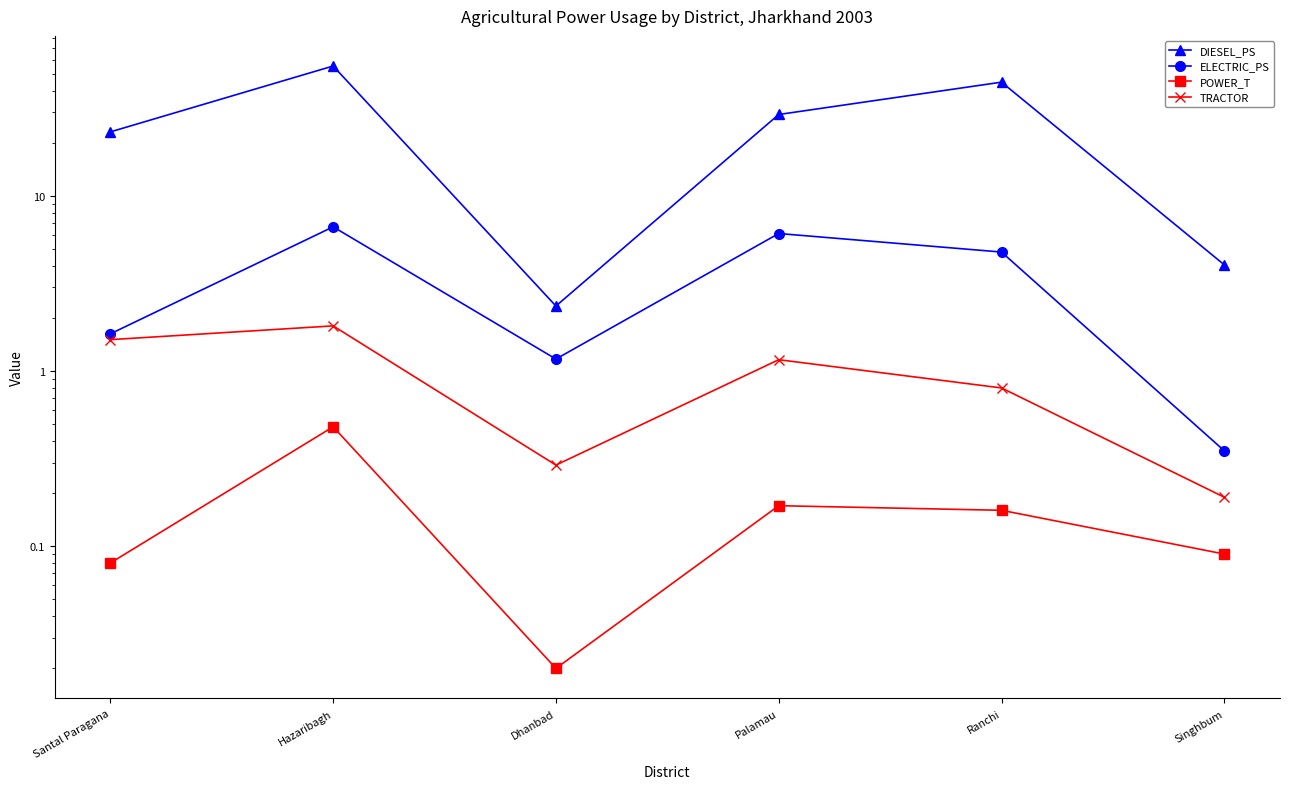

At which category is the sum across all series the highest?

Hazaribagh